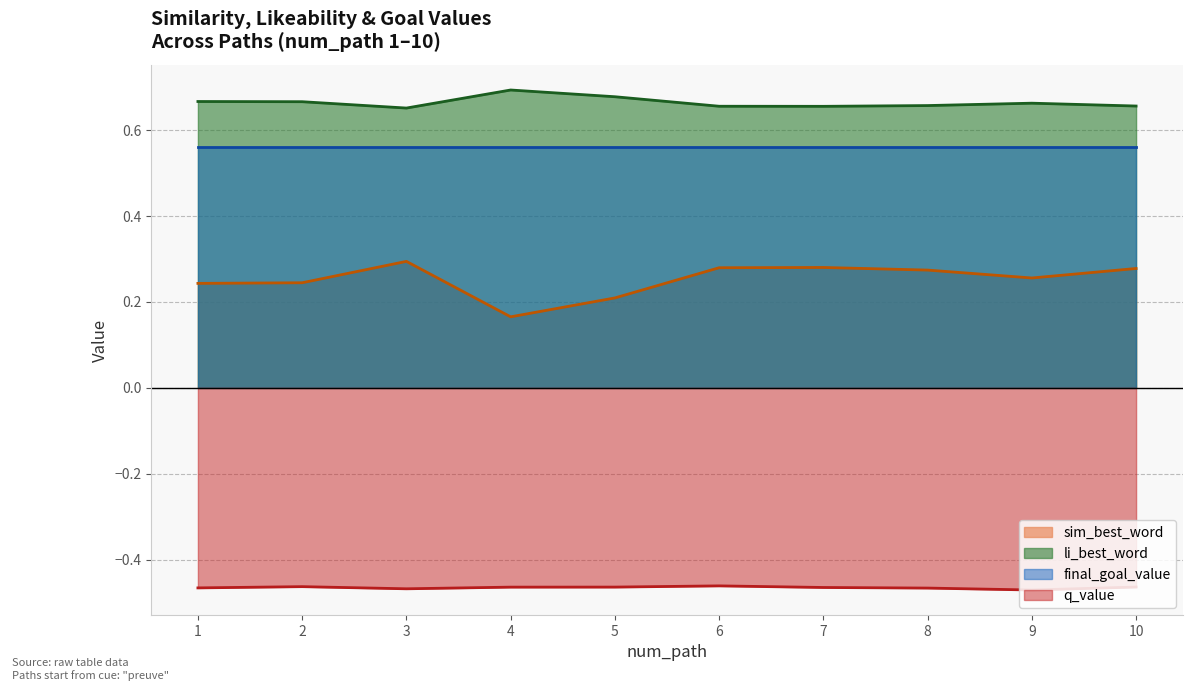

What is the sum of all sim_best_word values?

2.5